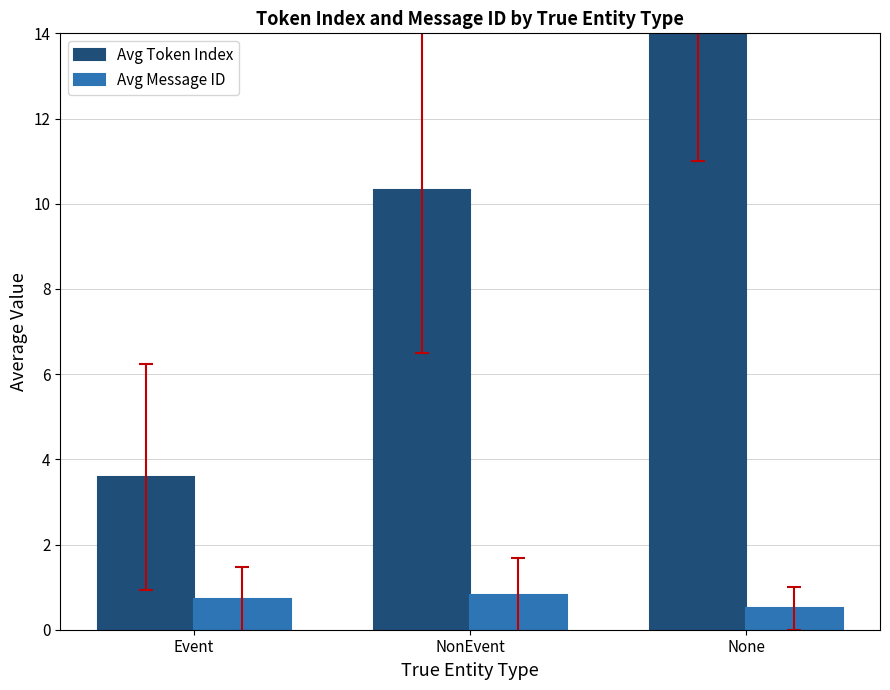

What is the spread (max minus min) of values at None?

14.0